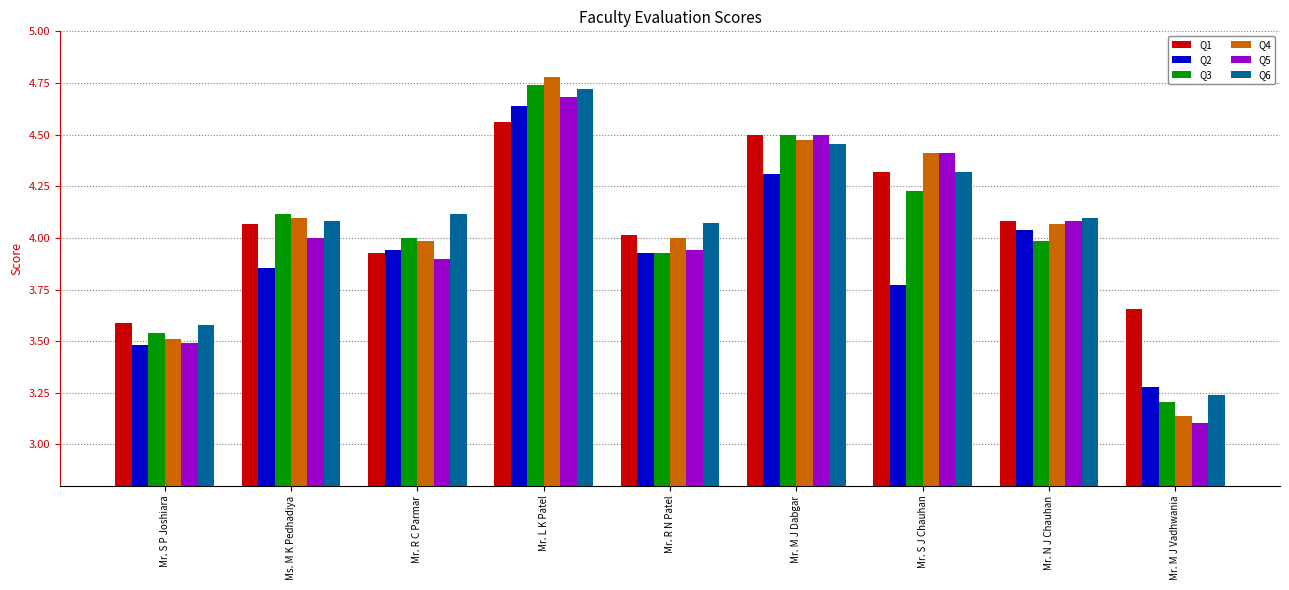

At which label does Q5 reach its peak?

Mr. L K Patel